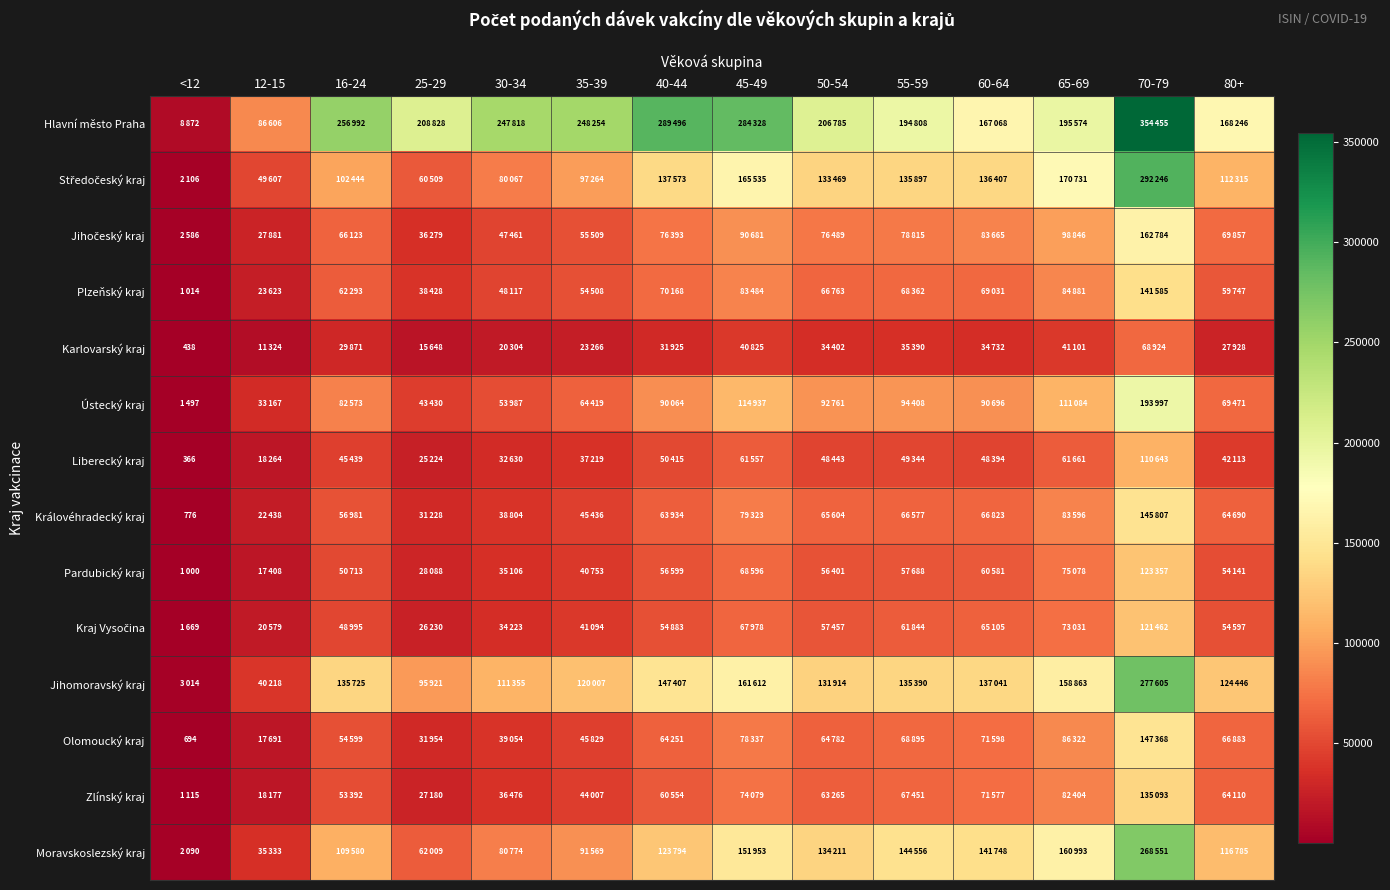

What is the maximum value for Olomoucký kraj?

147368